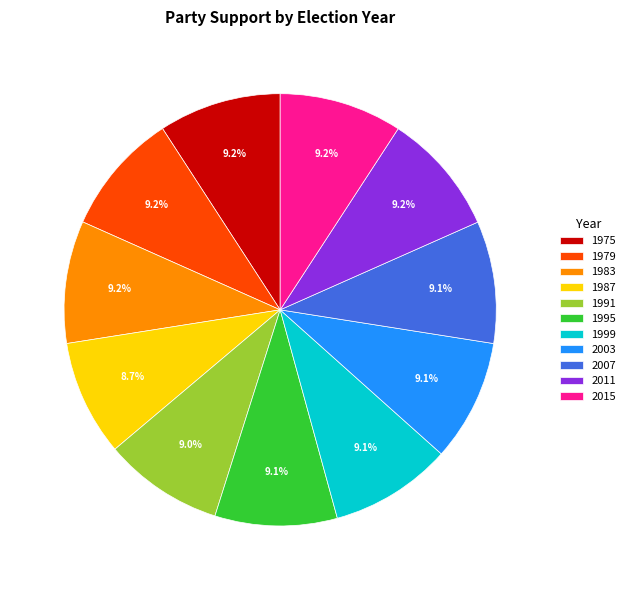

True or false: 1975 accounts for 23% of the total.

False